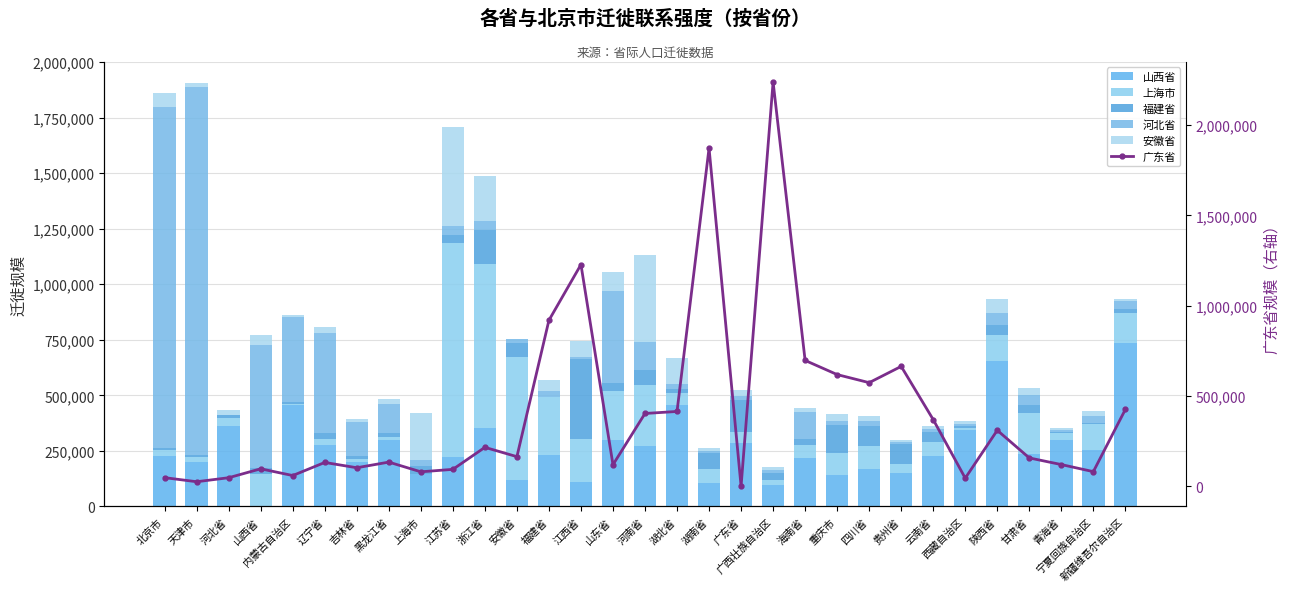

Rank the categories by 山西省 value from lowest to highest.

山西省, 广西壮族自治区, 湖南省, 江西省, 安徽省, 重庆市, 上海市, 贵州省, 四川省, 吉林省, 天津市, 海南省, 江苏省, 北京市, 云南省, 福建省, 甘肃省, 宁夏回族自治区, 河南省, 辽宁省, 广东省, 黑龙江省, 山东省, 青海省, 西藏自治区, 浙江省, 河北省, 湖北省, 内蒙古自治区, 陕西省, 新疆维吾尔自治区